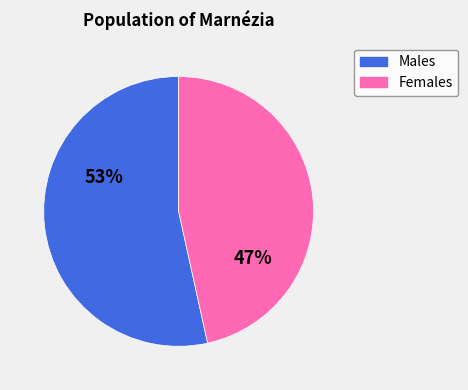

How many segments does this pie chart have?

2